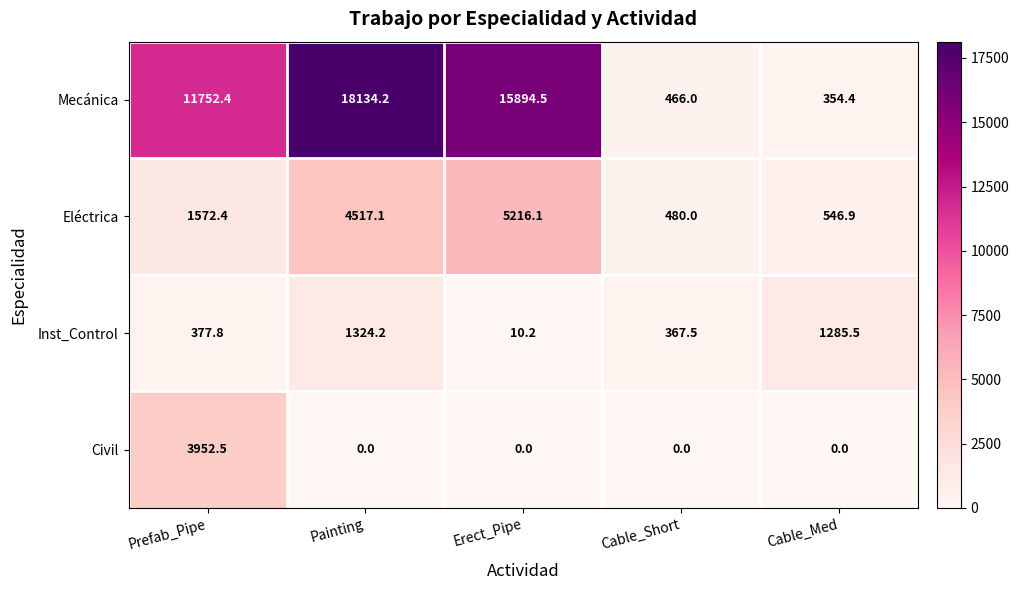

What is the sum of all Eléctrica values?

12332.5